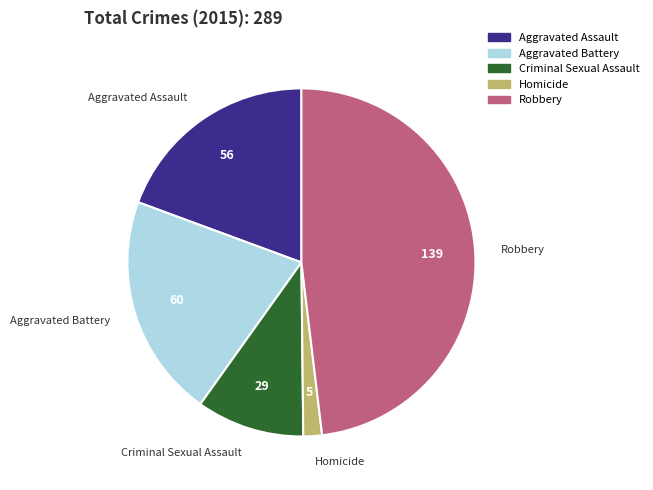

The Criminal Sexual Assault slice represents 1% of the pie. True or false?

False